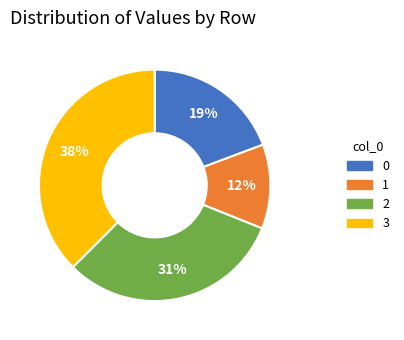

To the nearest percent, what is the difference between the largest and smallest slice percentages?

26%